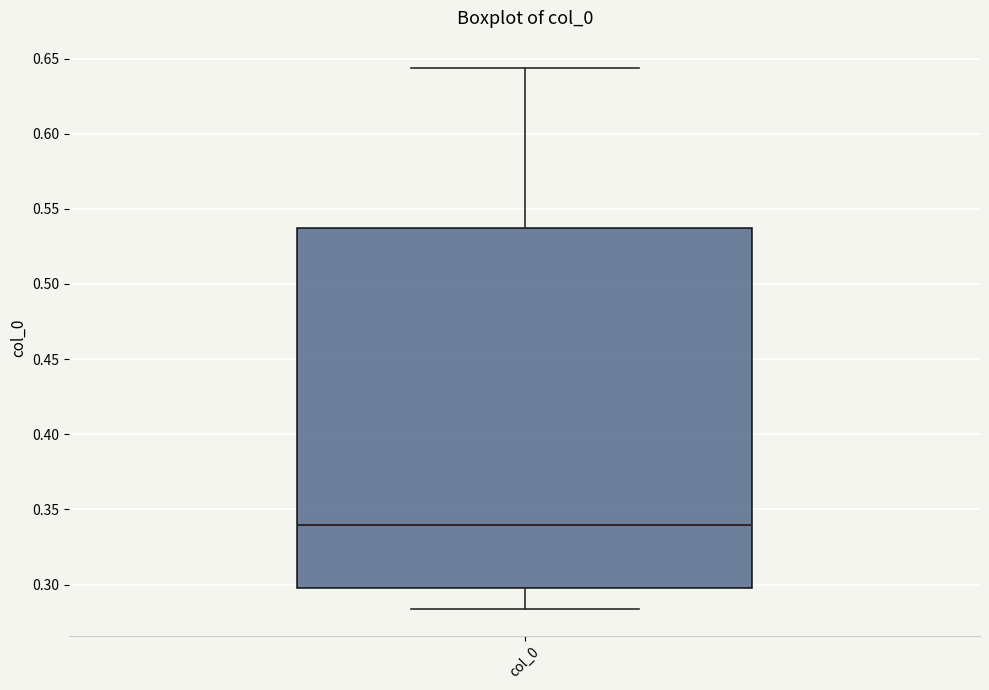

Transcribe this box plot: give where the median line is, the range the box spans, and where the two whiskers end, as read against the y-axis. The values are not printed on the chart, so give them approximately, as read against the axis.

median 0.340, box 0.300 to 0.540, whiskers 0.285 to 0.645